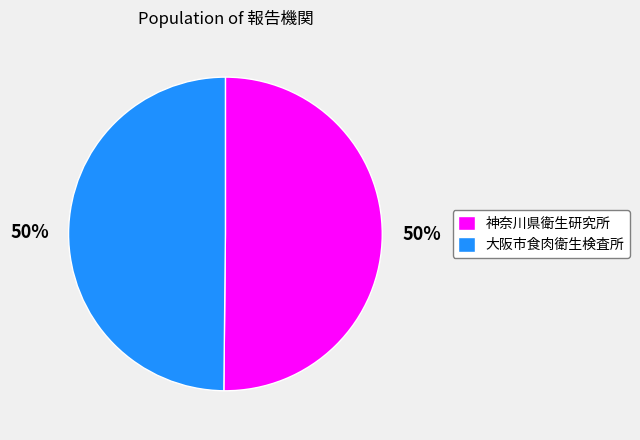

To the nearest percent, what portion does 大阪市食肉衛生検査所 represent?

50%